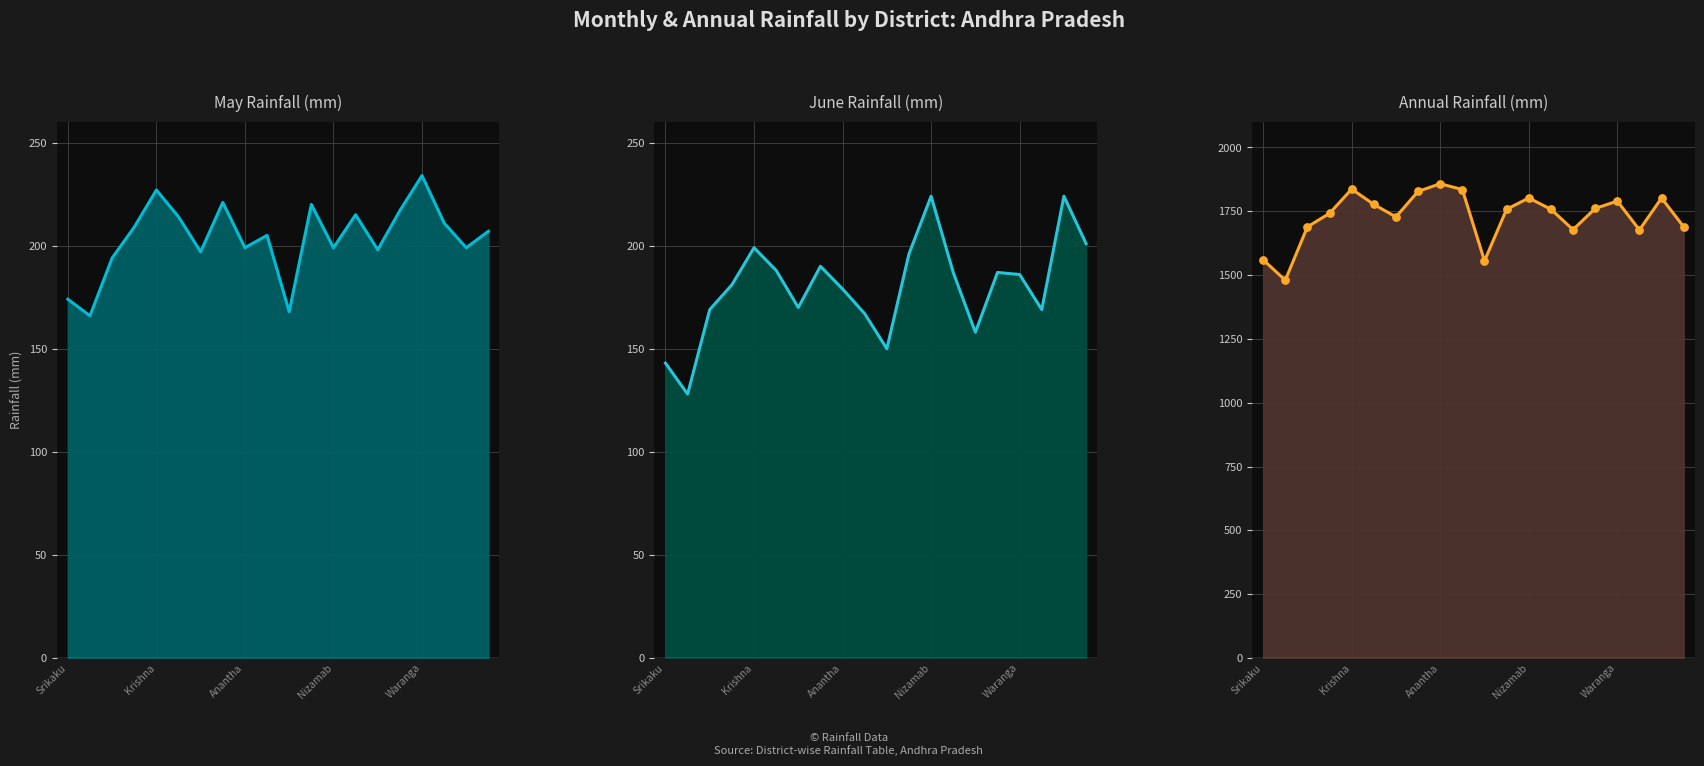

Which series contains the lowest Y value?

JUNE